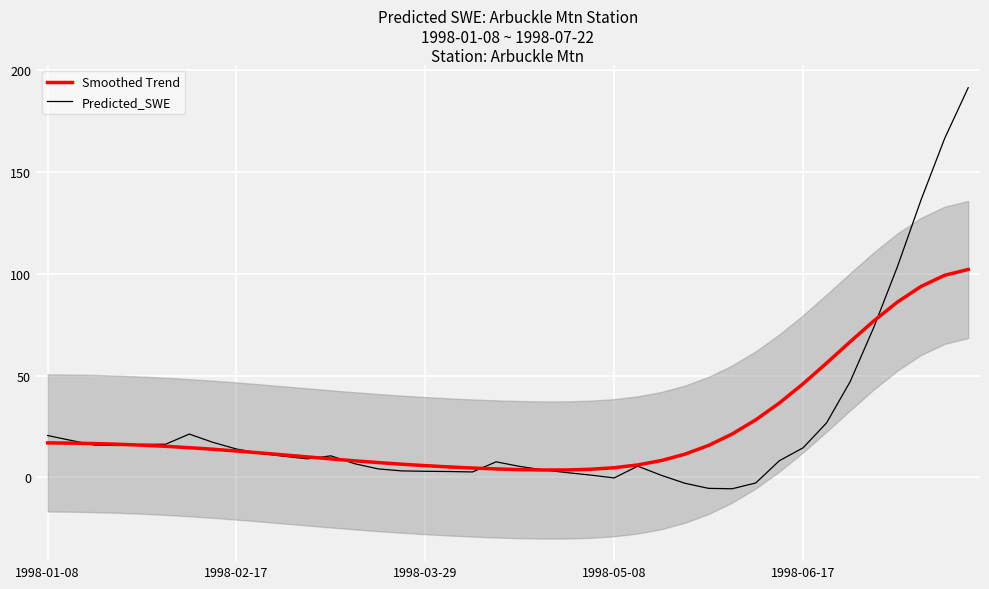

What is the sum of all Smoothed Trend values?

996.8